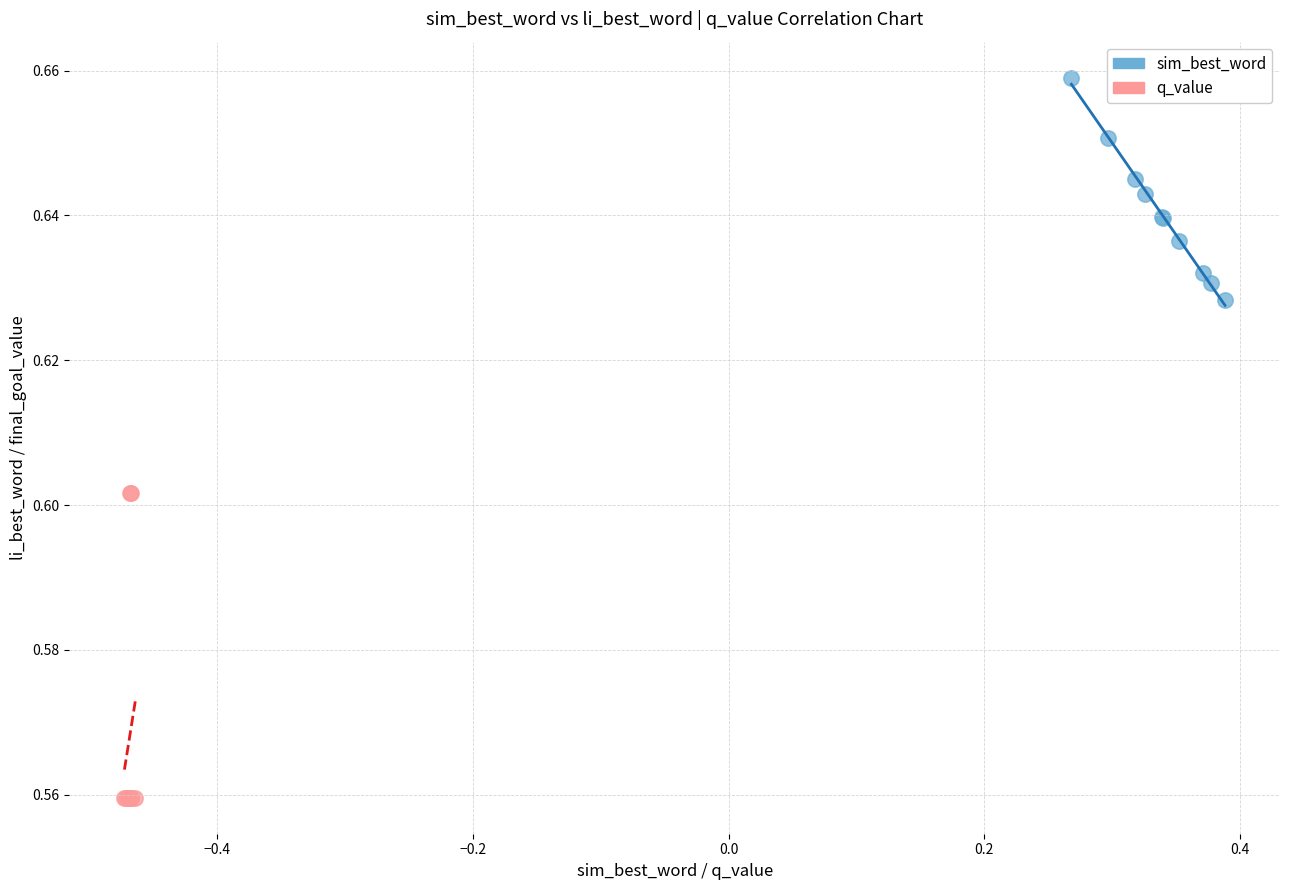

Which series has the largest Y range (max minus min)?

q_value